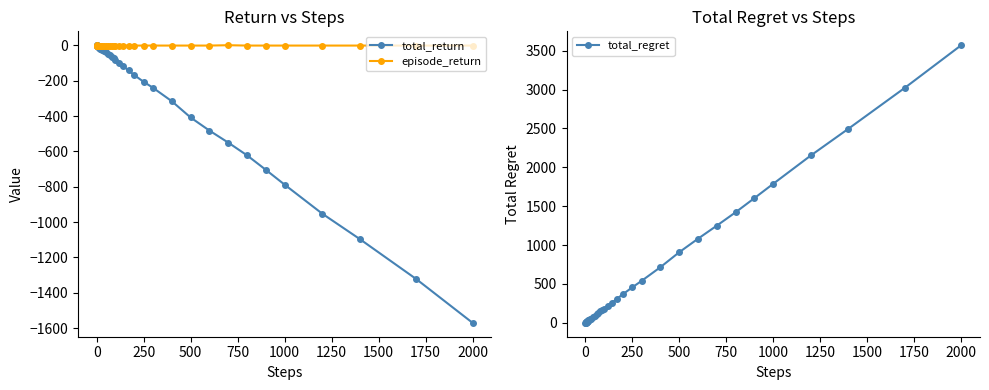

At which label is total_return closest to -784?

1000